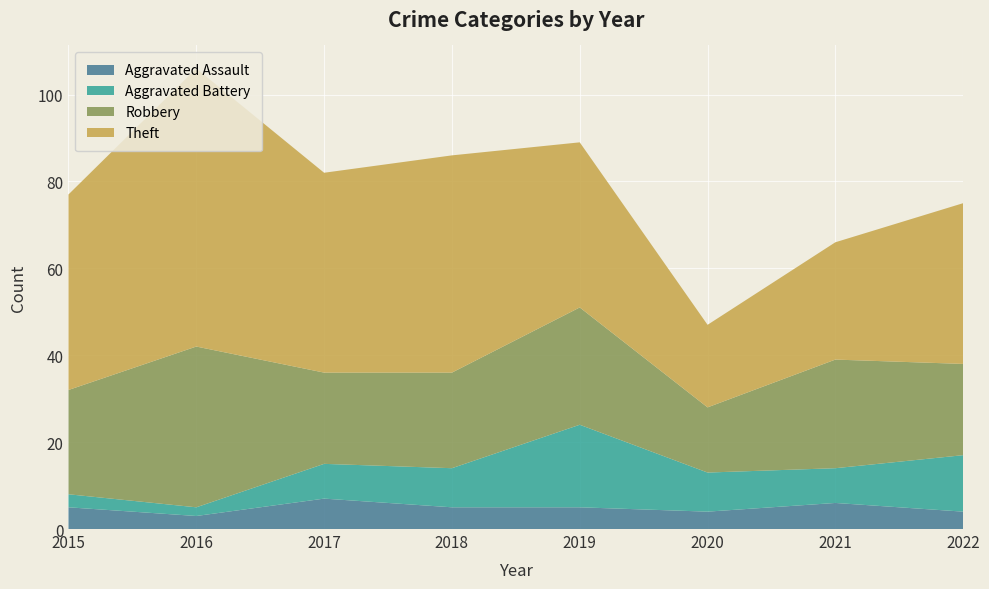

Reading left to right, list all the values displayed in this chart.

Aggravated Assault: 5	3	7	5	5	4	6	4
Aggravated Battery: 3	2	8	9	19	9	8	13
Robbery: 24	37	21	22	27	15	25	21
Theft: 45	64	46	50	38	19	27	37